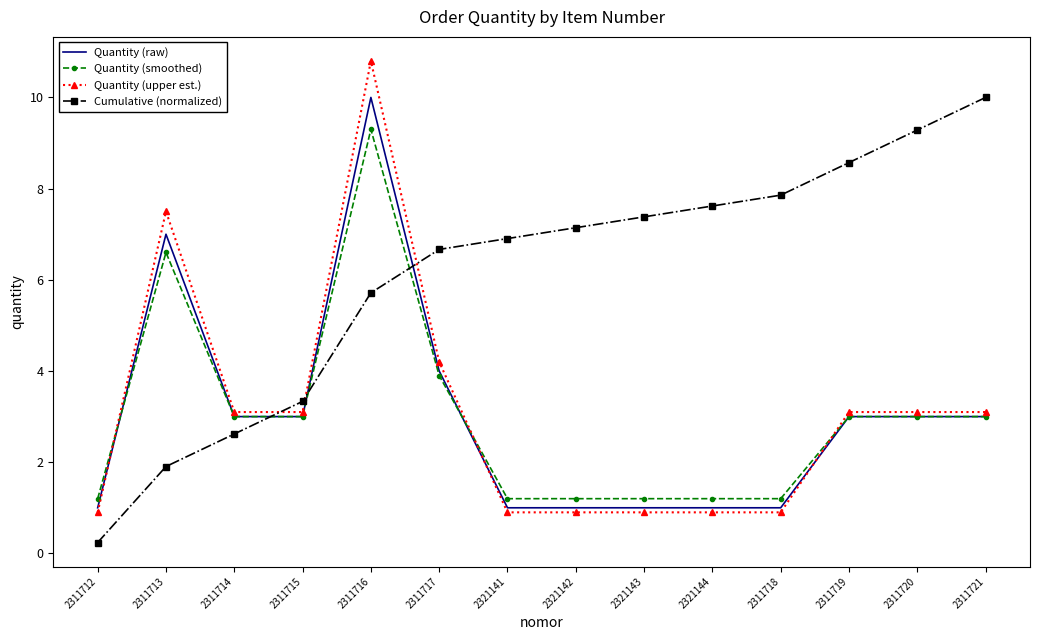

Which series ends up on top after the final intersection of Quantity (smoothed) and Cumulative (normalized)?

Cumulative (normalized)